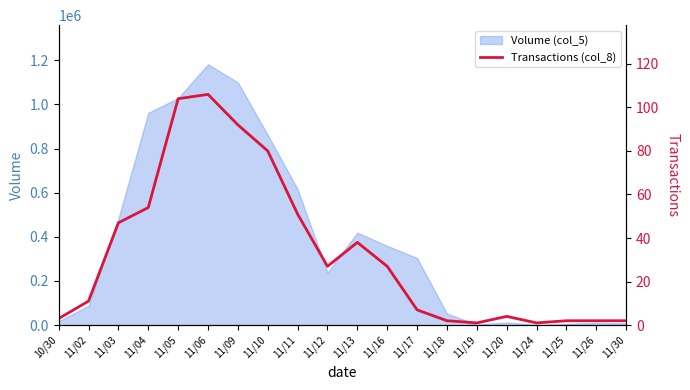

What is the label of the 9th point from the right?

11/16